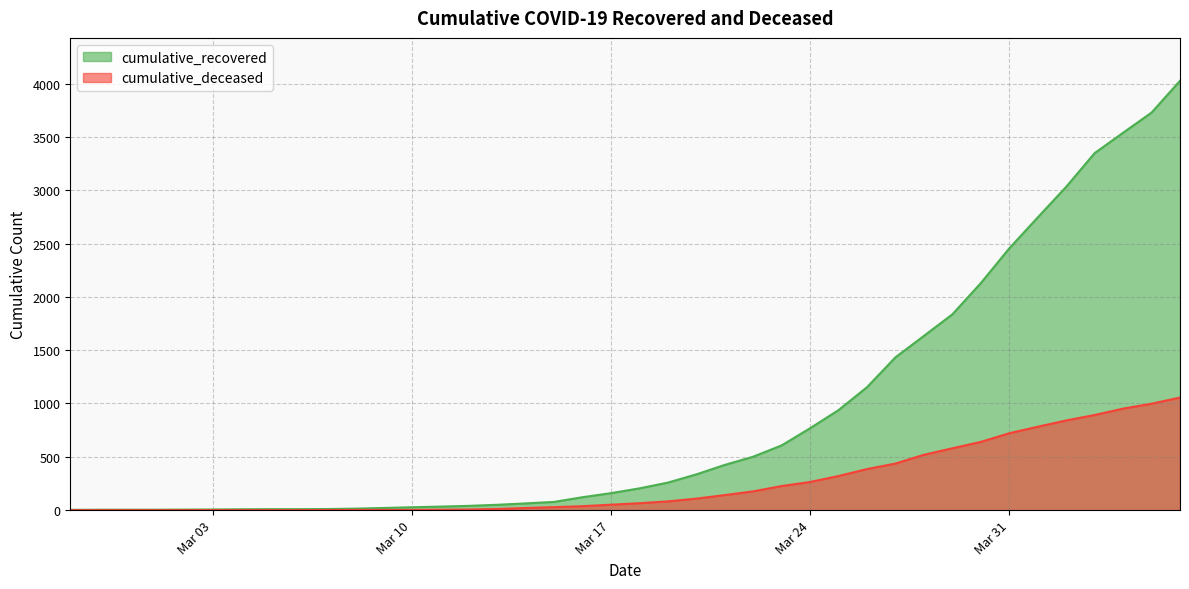

At 2020-03-22, list the series in order from smallest to largest.

cumulative_deceased, cumulative_recovered